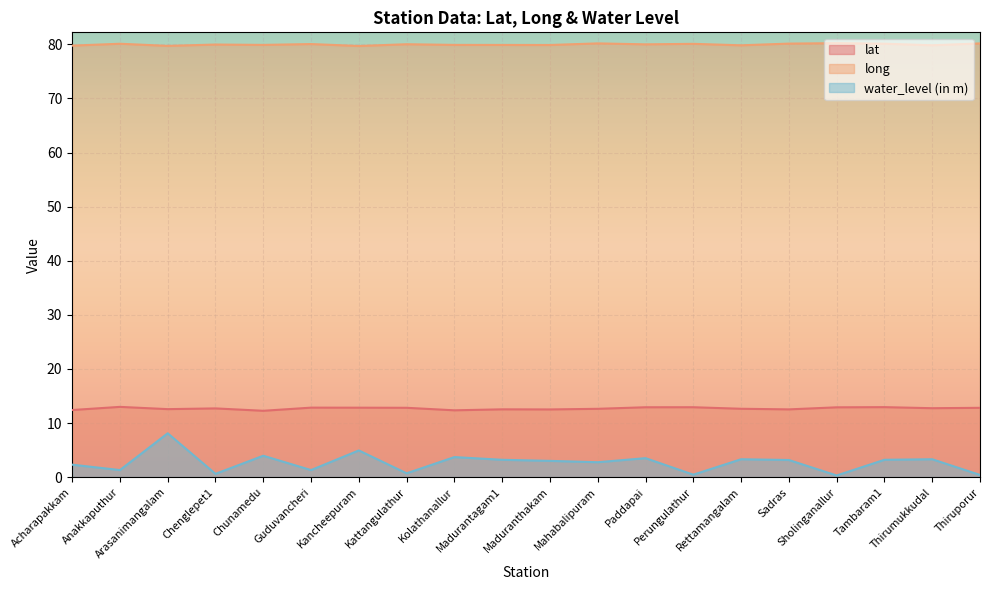

What is the label of the 9th point from the left?

Kolathanallur